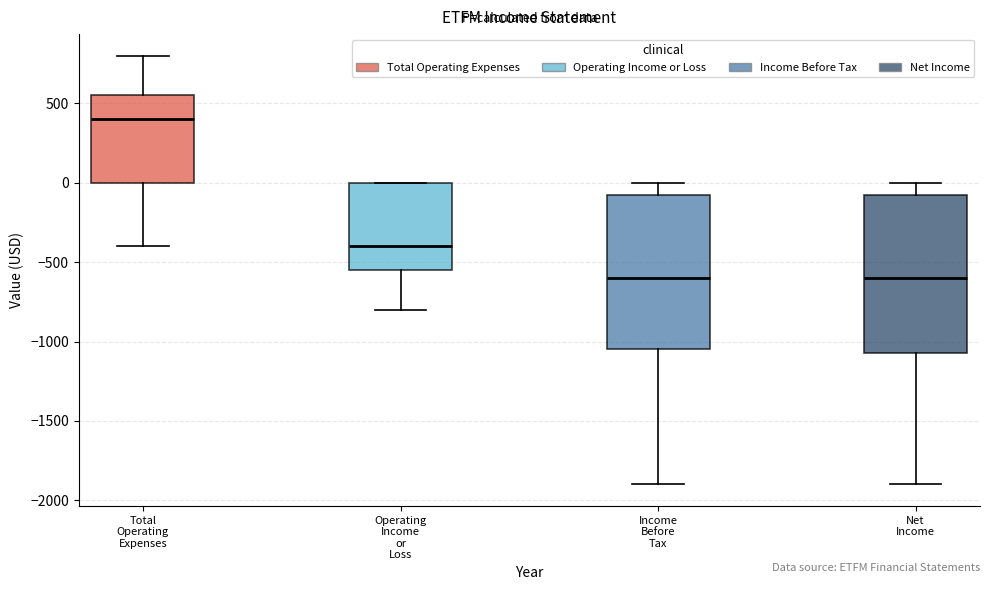

Reading left to right, transcribe this box plot: for each box, give where its median line is, the range the box spans, and where its two whiskers end, as read against the y-axis. The values are not printed on the chart, so give them approximately, as read against the axis.

Total Operating Expenses: median 400, box 0 to 550, whiskers -400 to 800
Operating Income or Loss: median -400, box -550 to 0, whiskers -800 to 0
Income Before Tax: median -600, box -1050 to -50, whiskers -1900 to 0
Net Income: median -600, box -1050 to -50, whiskers -1900 to 0